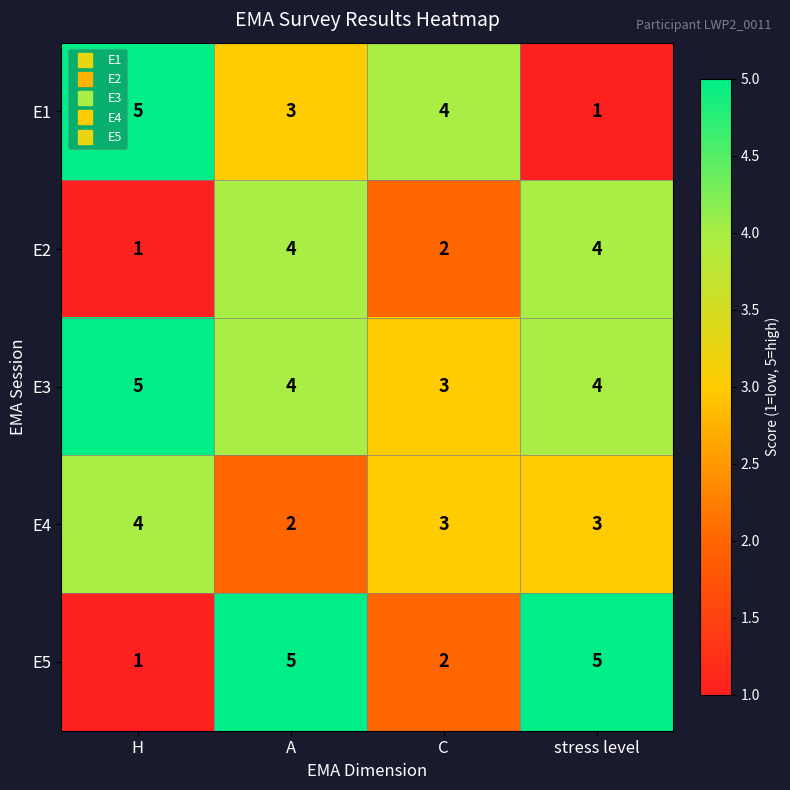

True or false: E5 has a value of 3 at C.

False